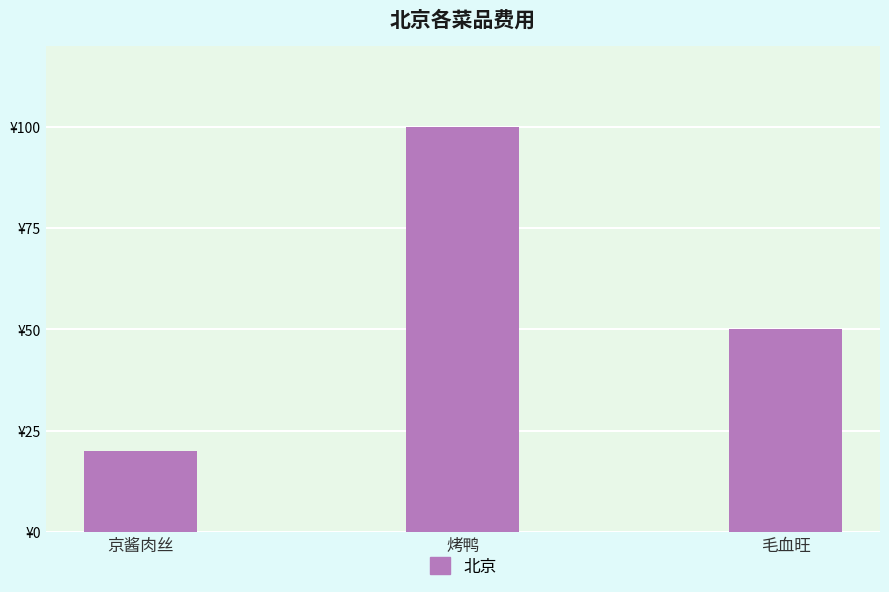

Are the bars horizontal?

No